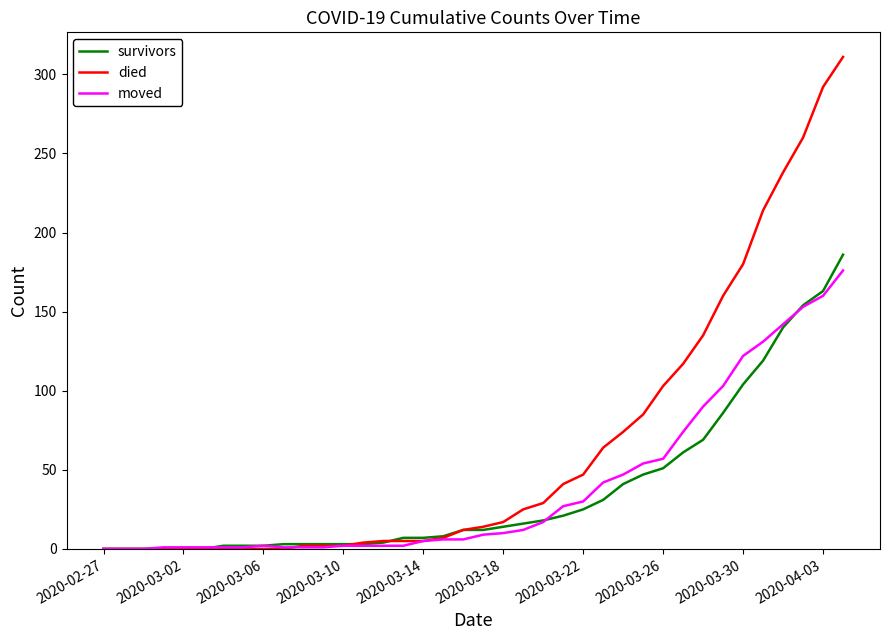

Which series has the largest range (max minus min)?

died